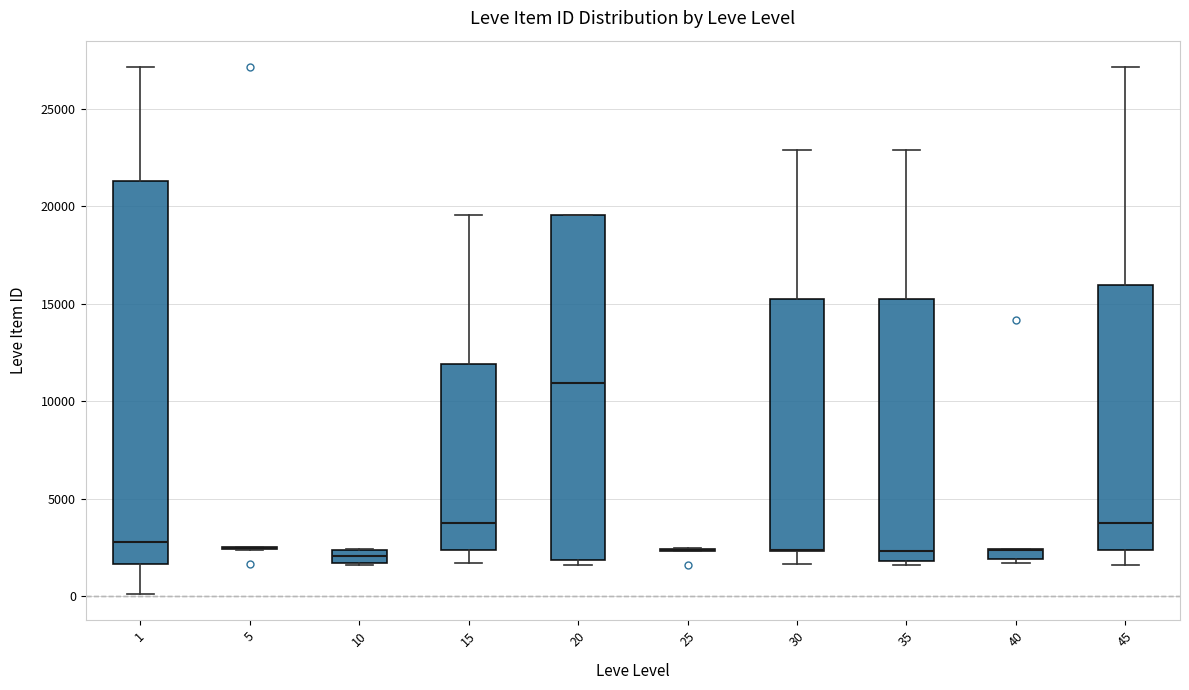

Where is the lower edge of the box at x = 20 on the y-axis? The values are not printed on the chart, so give them approximately, as read against the axis.

2000